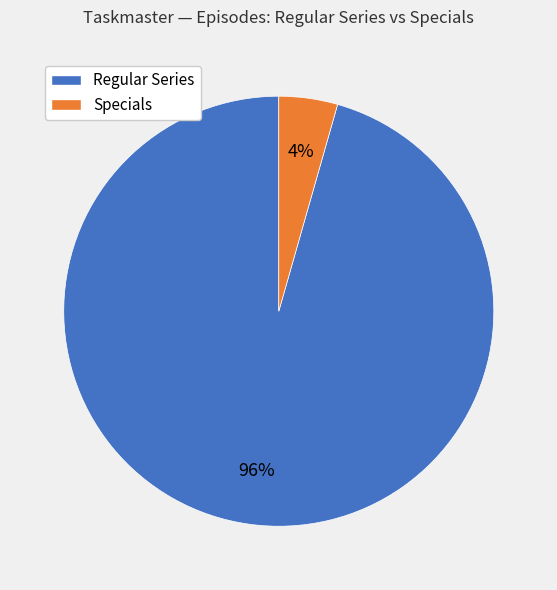

Is there a majority slice in this chart?

Yes